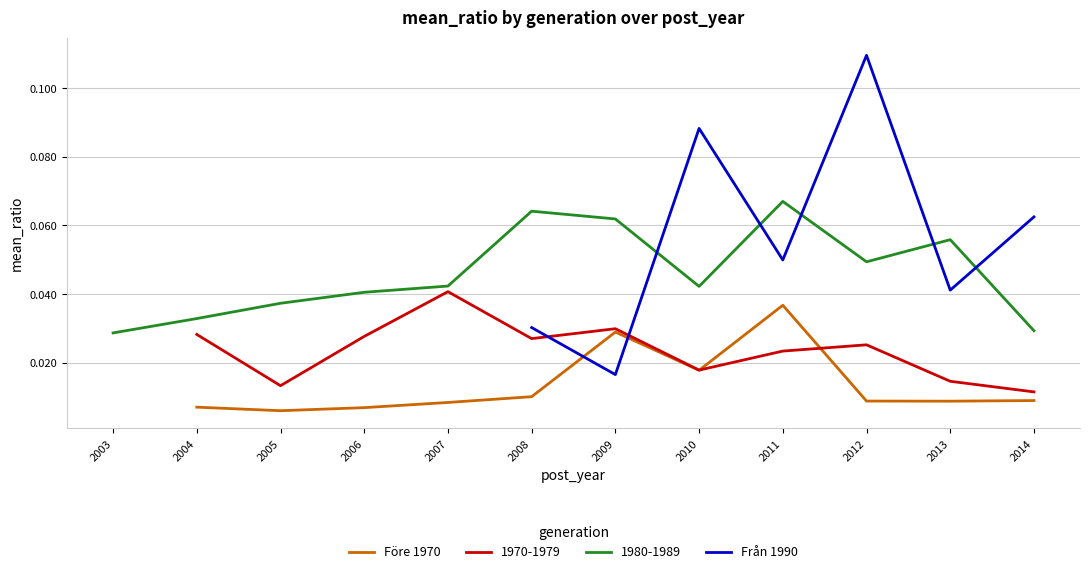

True or false: 1970-1979 has more than 0 points higher than both neighbors.

True